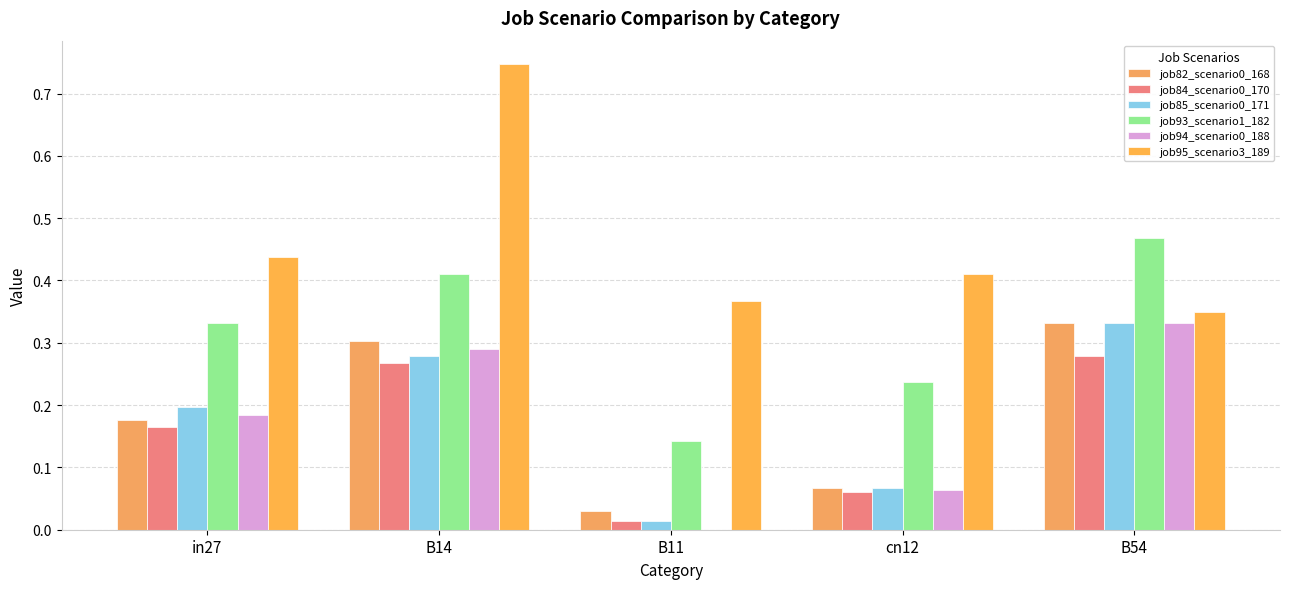

Rank the series by their maximum value, from highest to lowest.

job95_scenario3_189, job93_scenario1_182, job82_scenario0_168, job85_scenario0_171, job94_scenario0_188, job84_scenario0_170